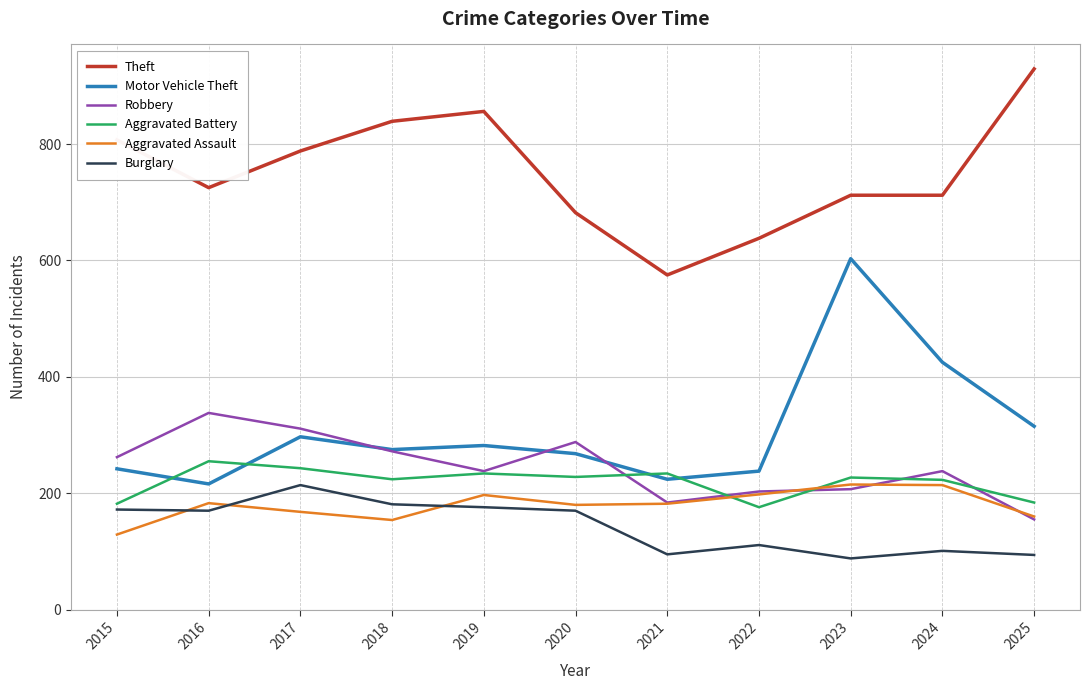

What is the total value across all series at 2025?

1837